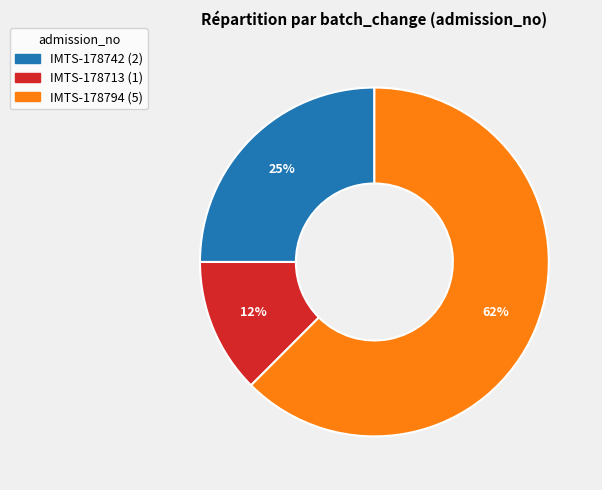

To the nearest percent, what is the combined percentage of IMTS-178713 and IMTS-178794?

75%